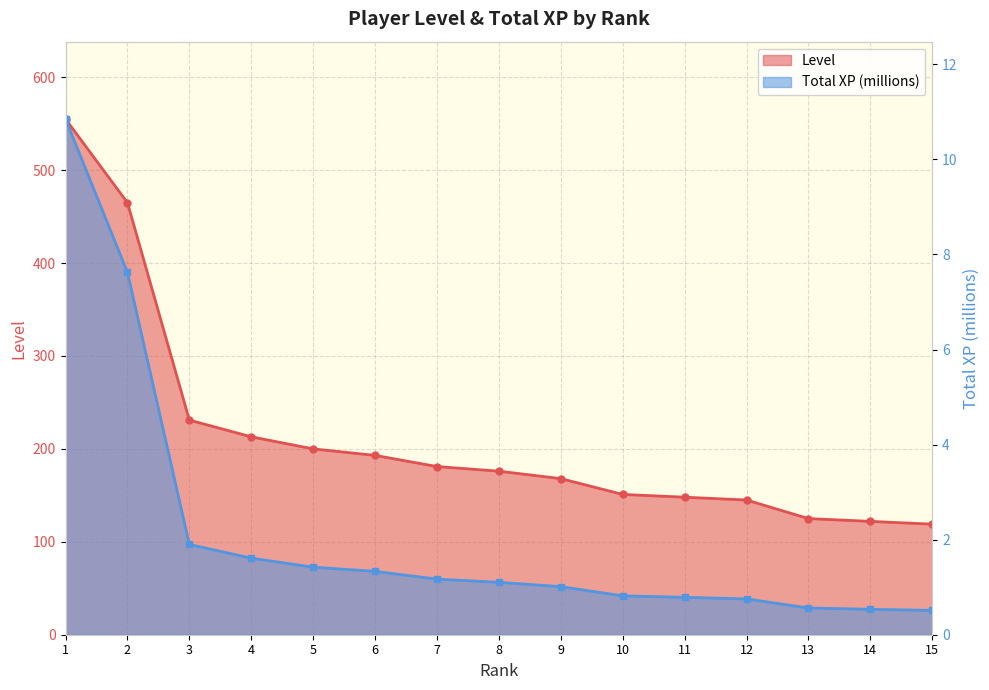

What is the value of the Total XP (millions) point at the 10th from the left?

0.8